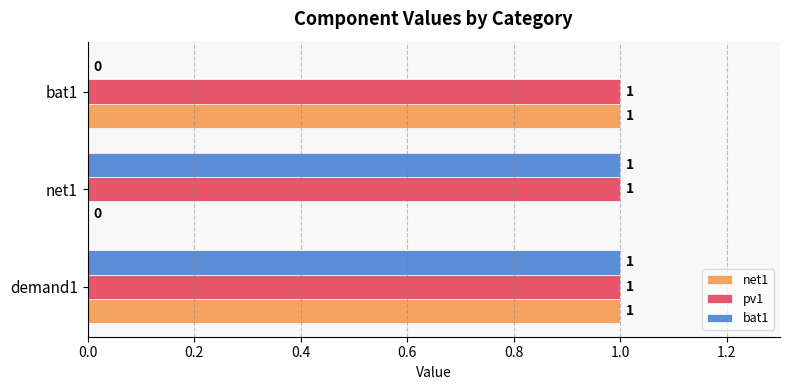

At which category is the sum across all series the highest?

demand1